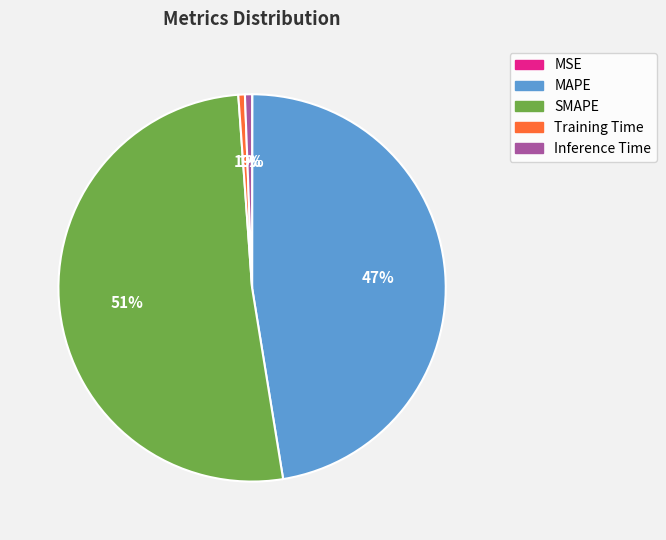

To the nearest percent, what is the average slice percentage?

20%